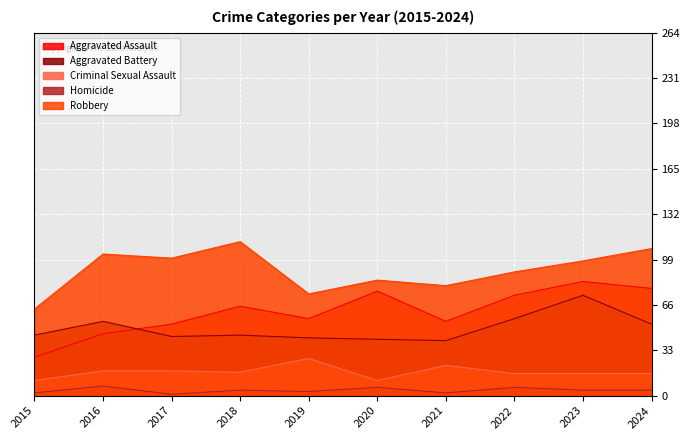

What is the total value across all series at 2022?

241